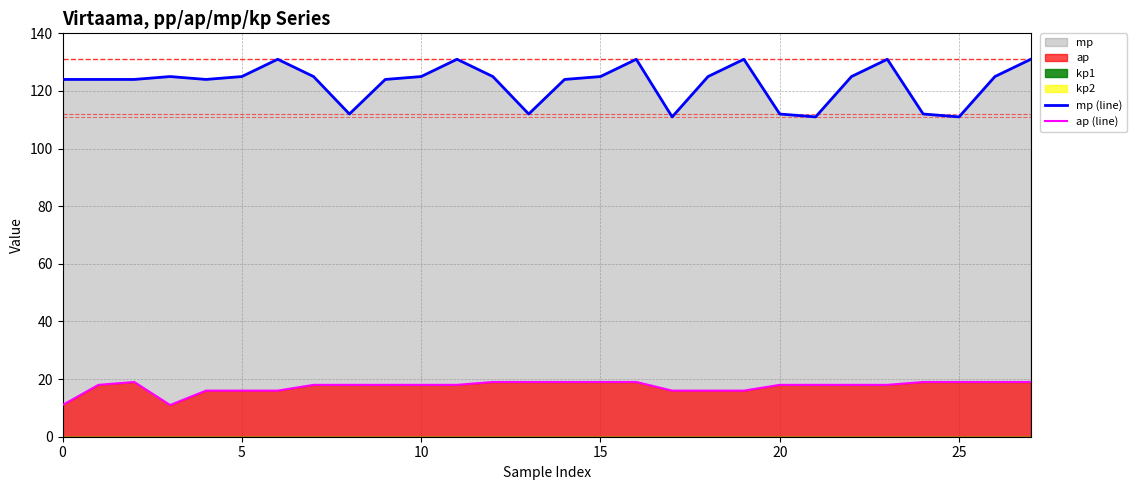

Reading left to right, list all the values displayed in this chart.

mp (line): 124	124	124	125	124	125	131	125	112	124	125	131	125	112	124	125	131	111	125	131	112	111	125	131	112	111	125	131
ap (line): 11	18	19	11	16	16	16	18	18	18	18	18	19	19	19	19	19	16	16	16	18	18	18	18	19	19	19	19